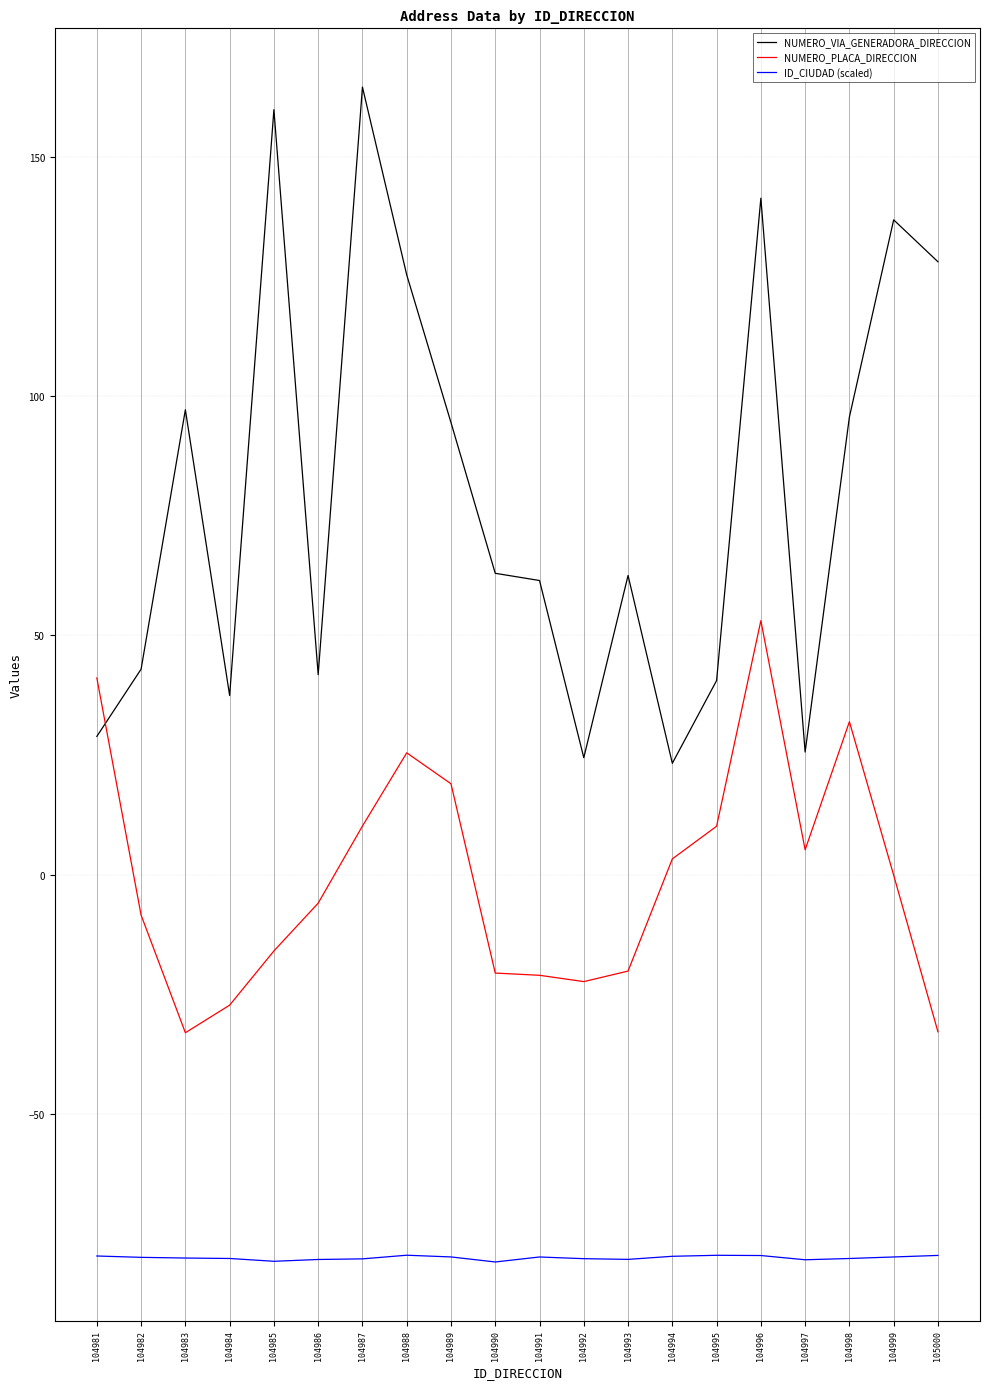

Which series has the widest spread of values?

NUMERO_VIA_GENERADORA_DIRECCION